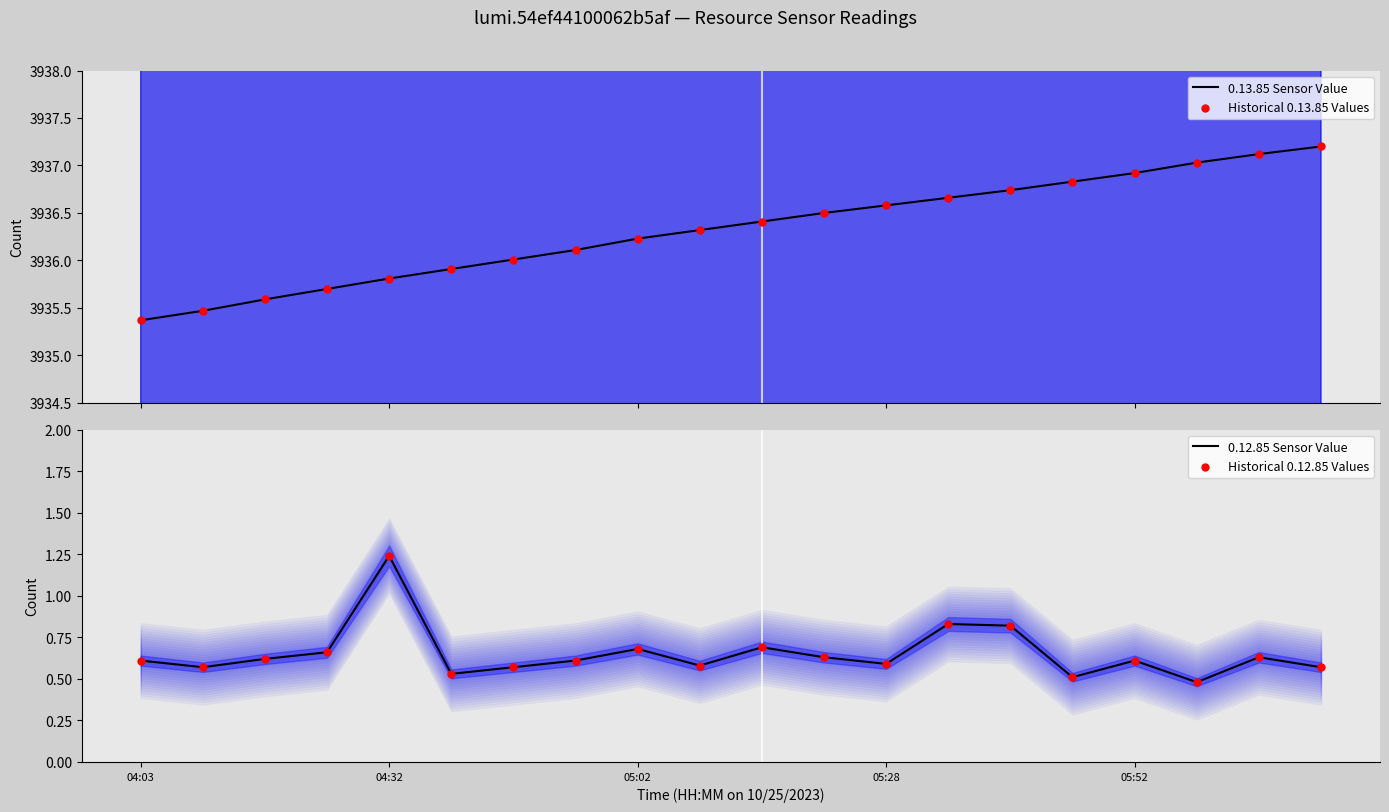

At how many categories does at least one series exceed 3281?

20